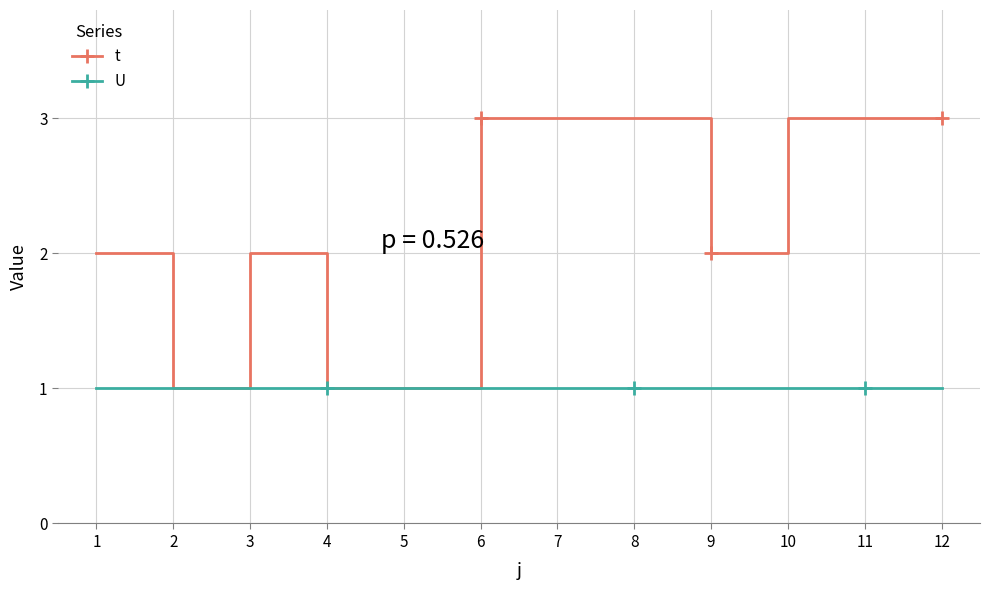

What is the average value of the t series?

2